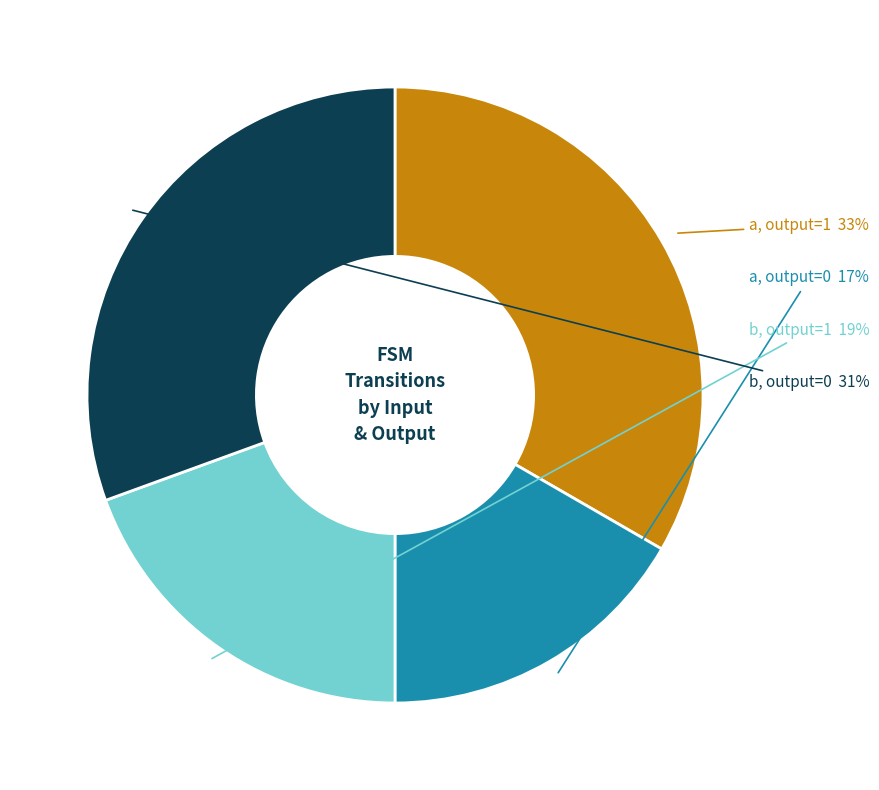

To the nearest percent, what is the average slice percentage?

25%